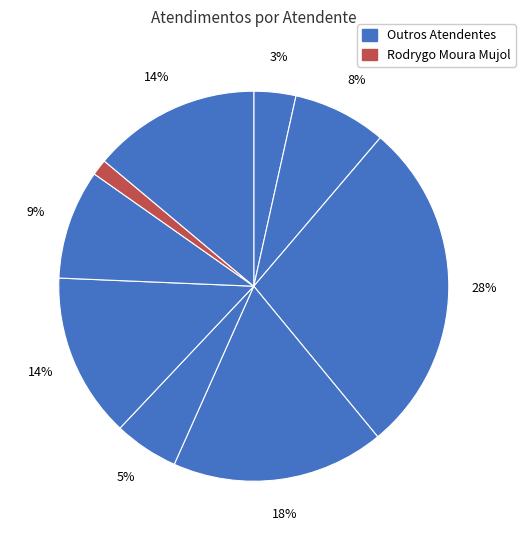

Count the number of slices in the pie.

9